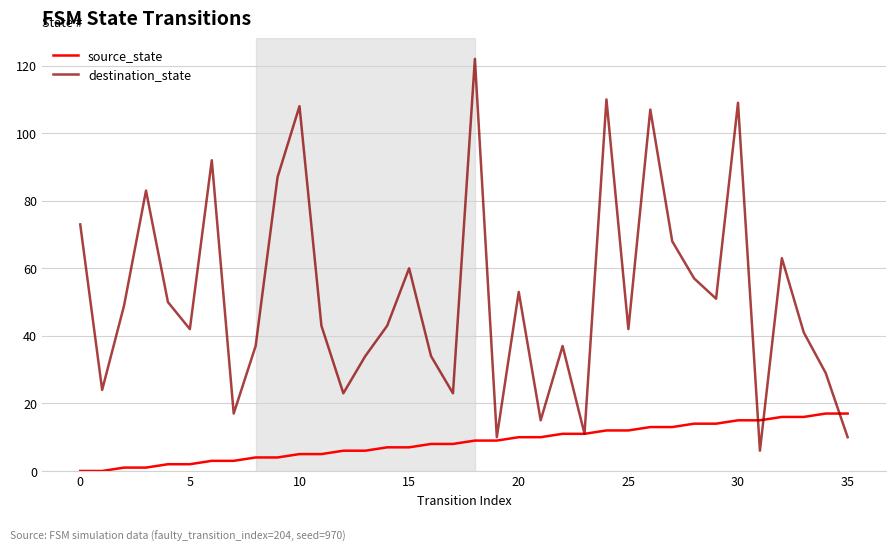

Rank the series by their maximum value, from highest to lowest.

destination_state, source_state